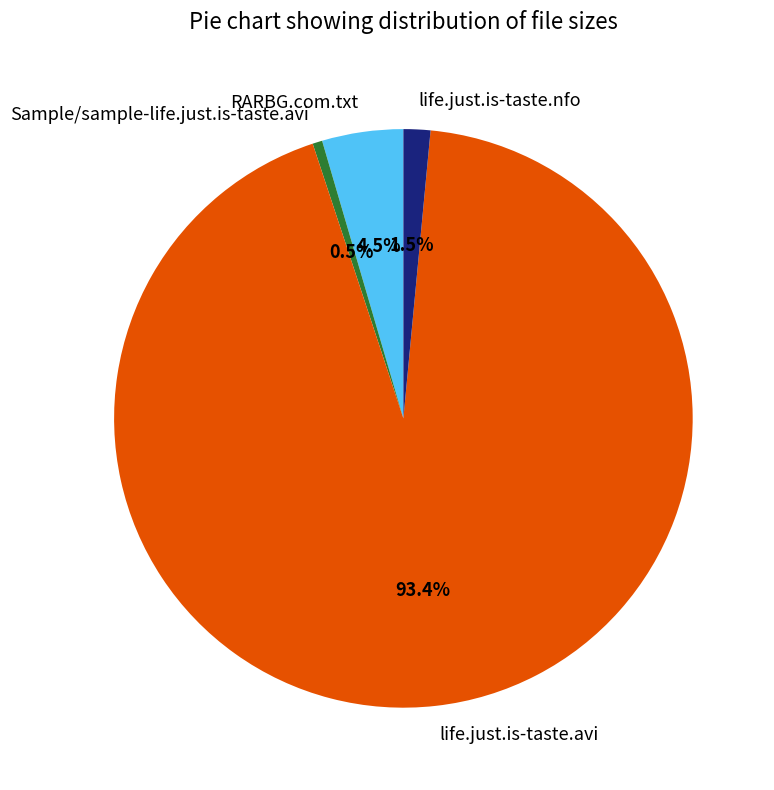

Which category has the biggest portion of the pie?

life.just.is-taste.avi